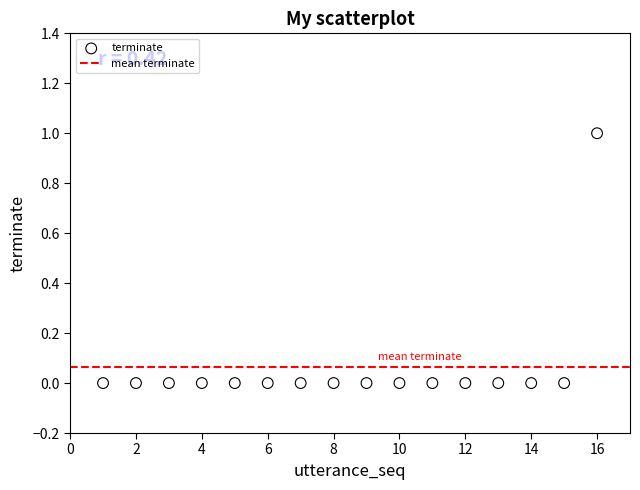

List the coordinates of all points as (X, Y) pairs, reading left to right.

(1, 0)  (2, 0)  (3, 0)  (4, 0)  (5, 0)  (6, 0)  (7, 0)  (8, 0)  (9, 0)  (10, 0)  (11, 0)  (12, 0)  (13, 0)  (14, 0)  (15, 0)  (16, 1)